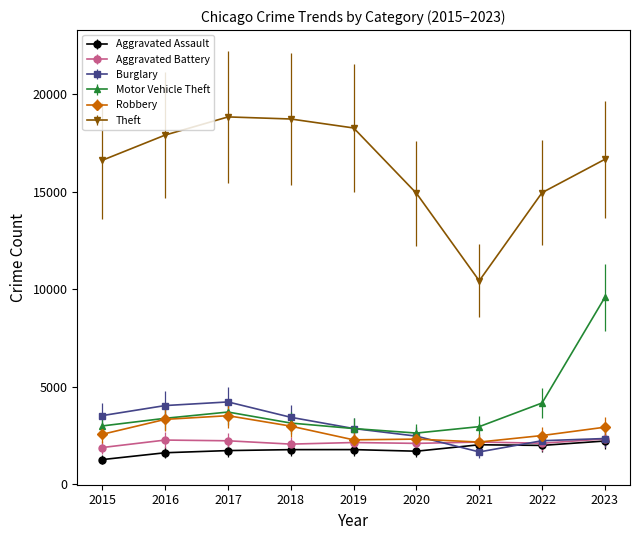

At how many categories does at least one series exceed 12806?

8